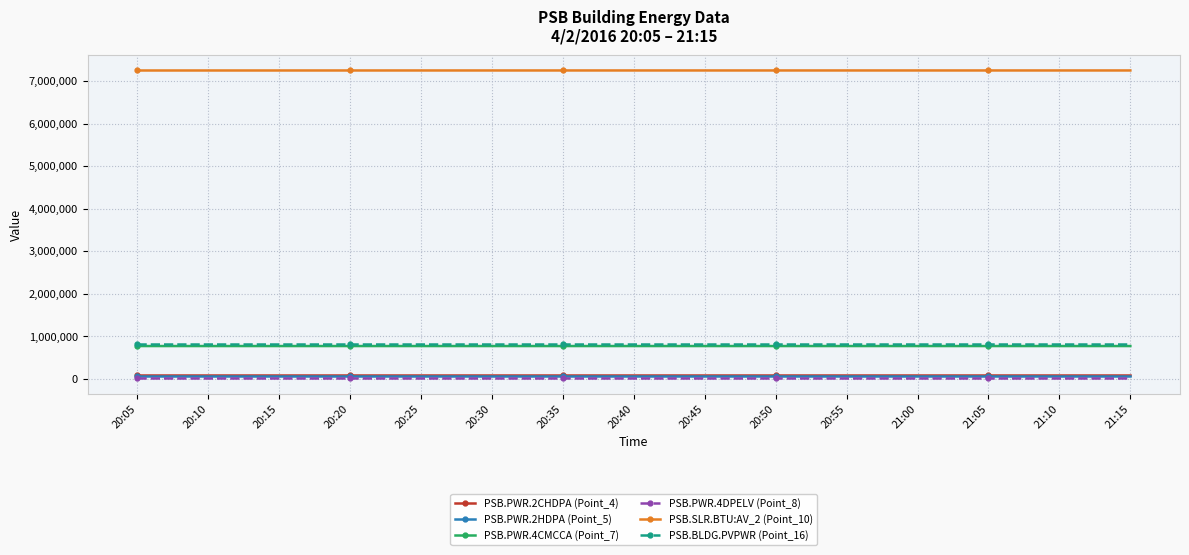

What is the total value across all series at 21:15?

8993191